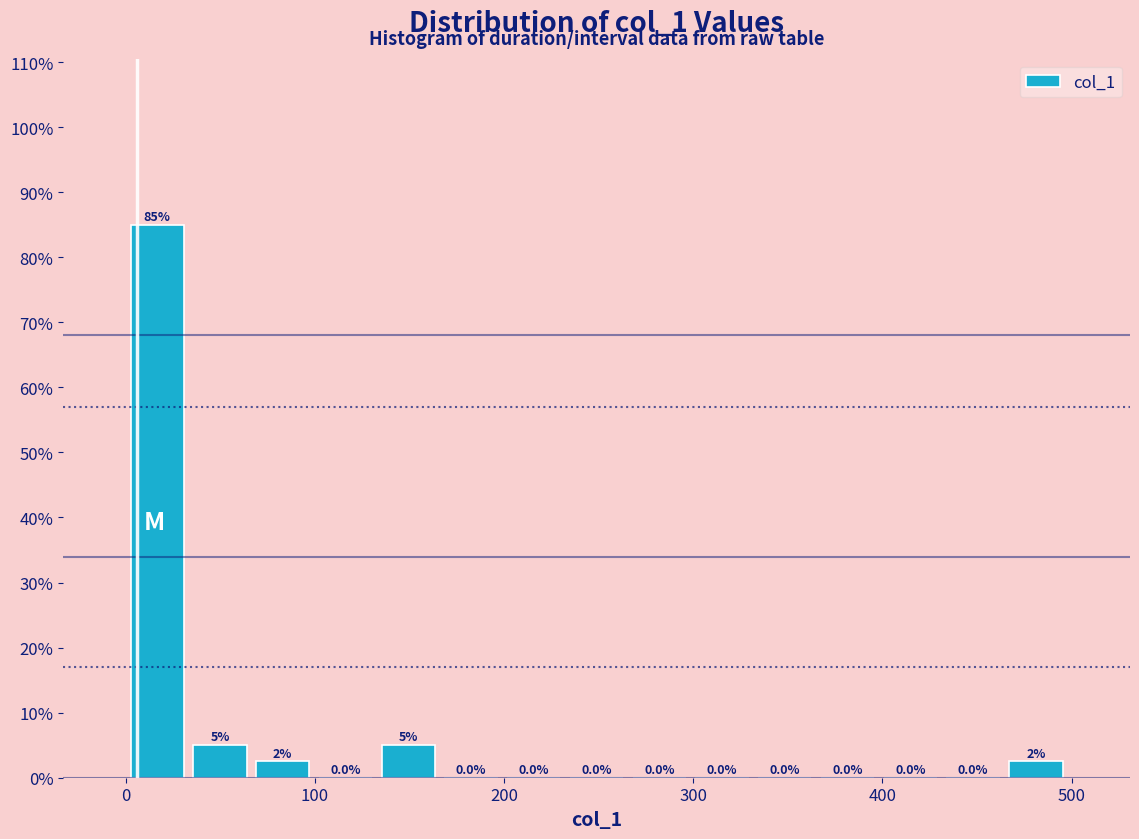

Read against the x-axis, roughly where is the centre of the tallest bar?

20